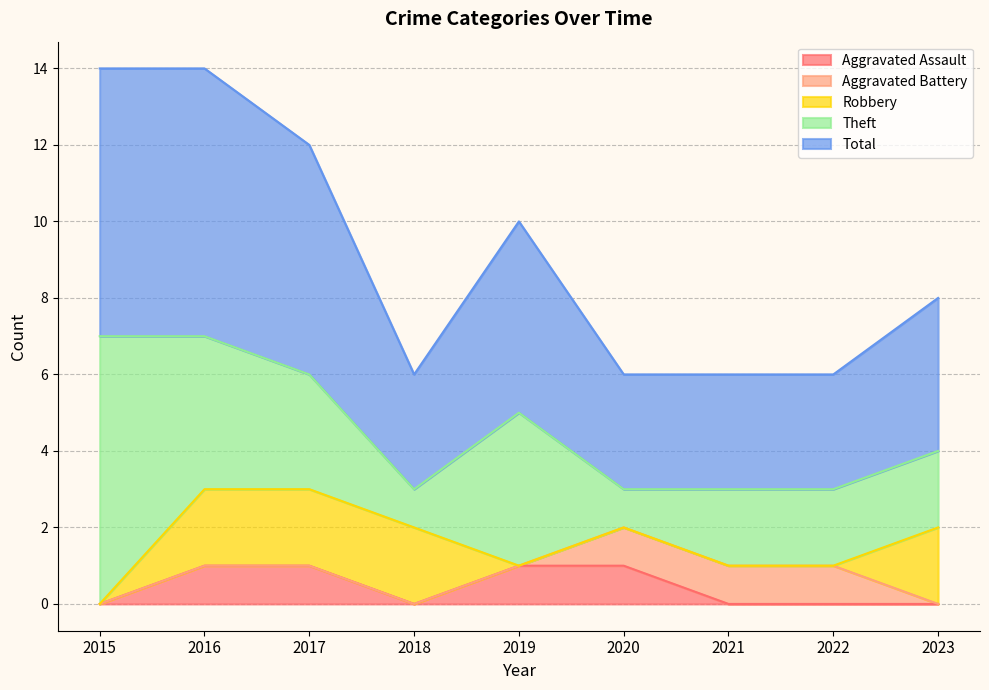

What are all the series names shown in the legend?

Aggravated Assault, Aggravated Battery, Robbery, Theft, Total